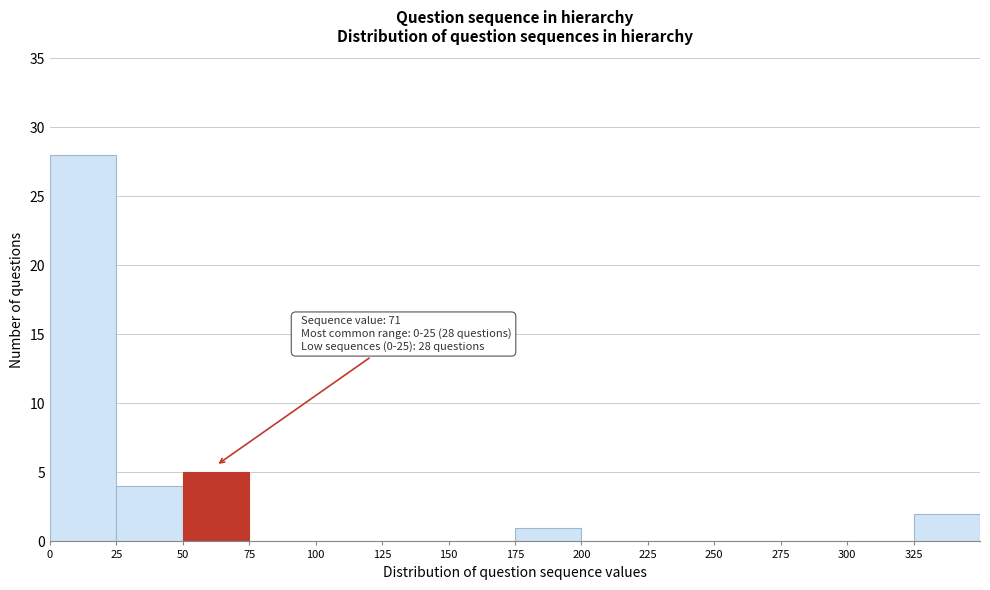

Over which range of the x-axis is the bar tallest?

0 to 25